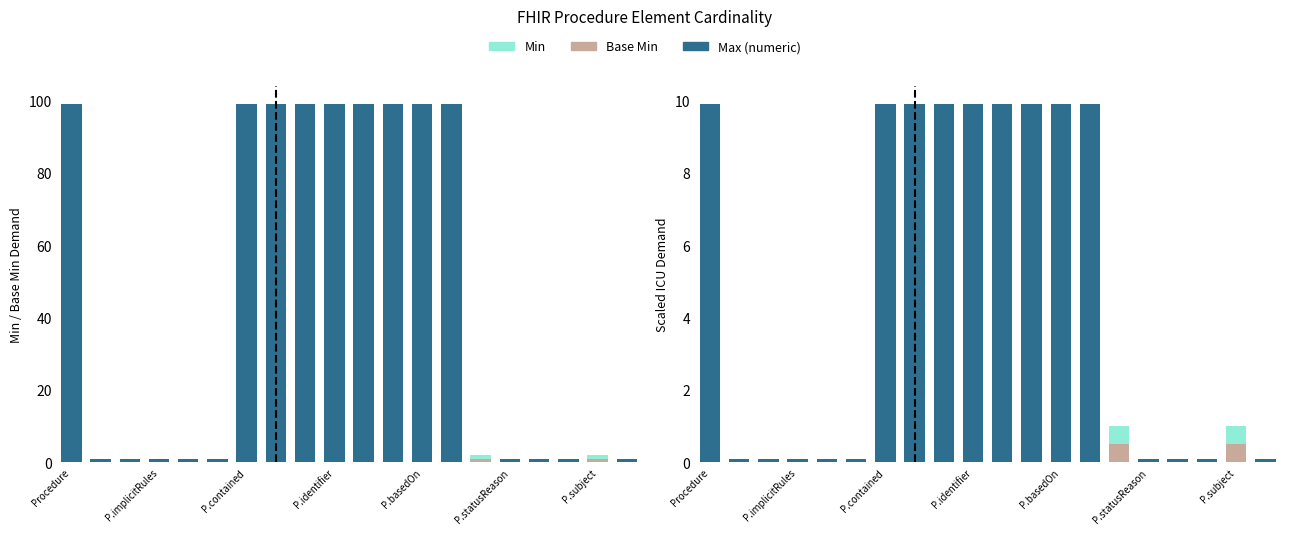

Rank the series at 19 from lowest to highest value.

Min, Base Min, Max (numeric)